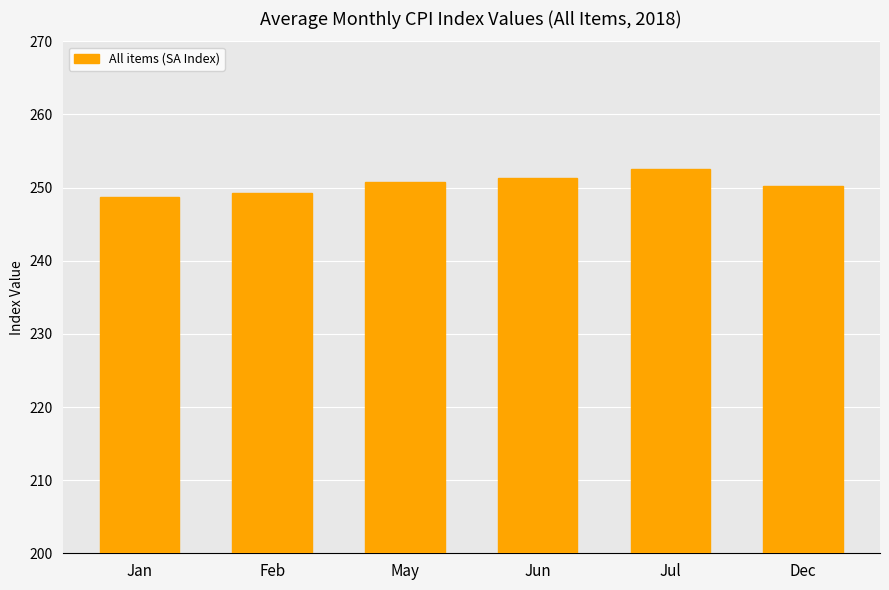

Count the number of categories in the chart.

6